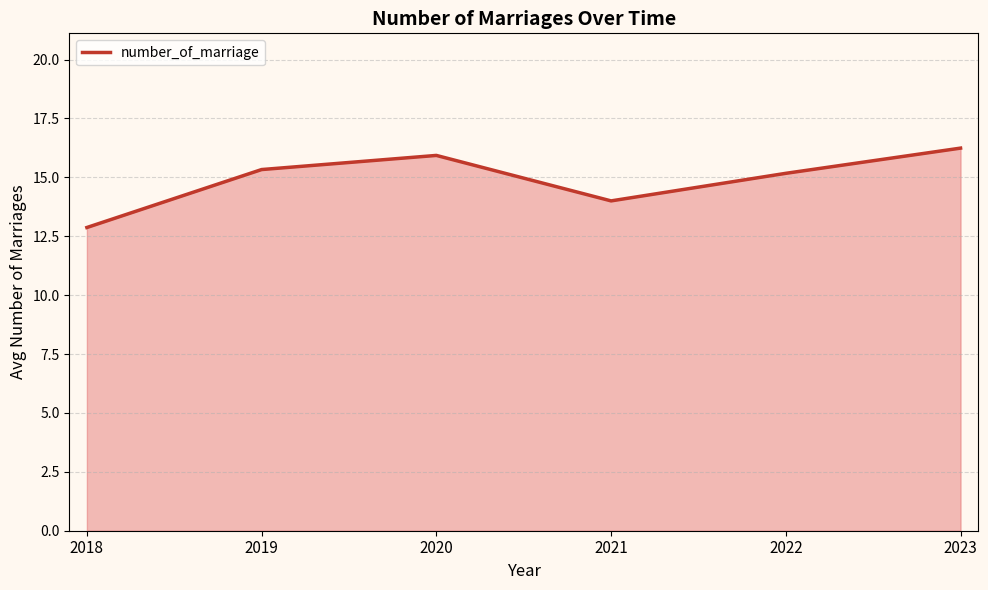

Which label corresponds to the largest value in the chart?

2023